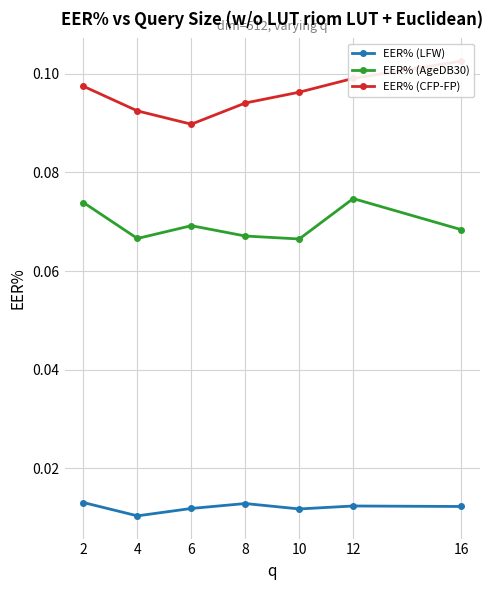

What are all the series names shown in the legend?

EER% (LFW), EER% (AgeDB30), EER% (CFP-FP)